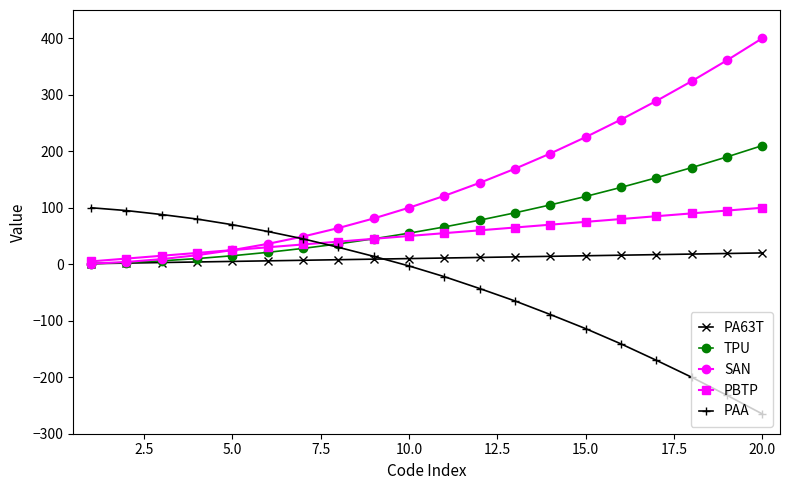

True or false: PAA and PBTP cross at least once.

True